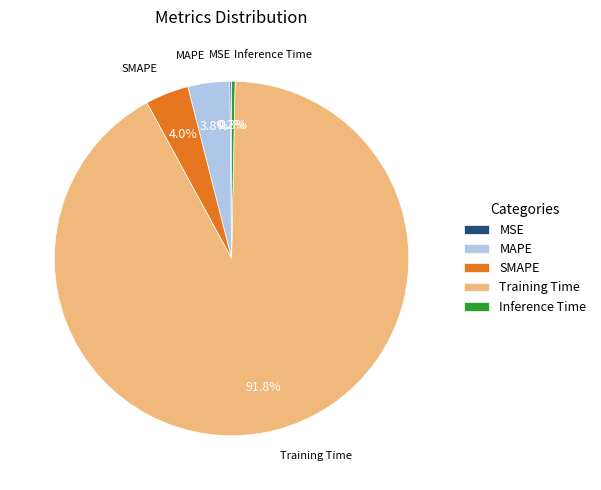

To the nearest percent, what is the difference between the MAPE and Training Time slice percentages?

88%